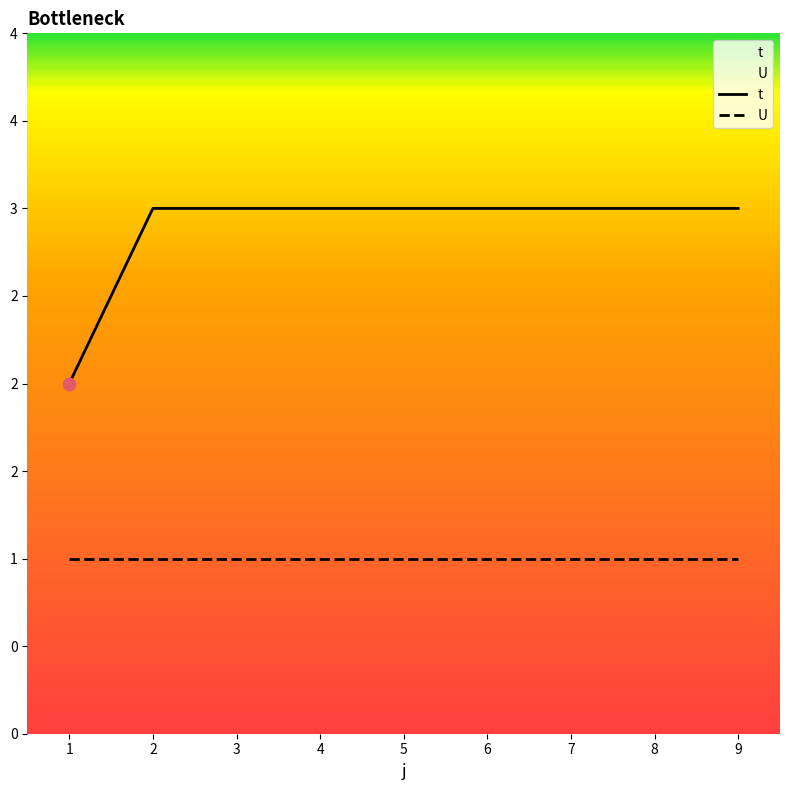

Which series contains the highest Y value?

t